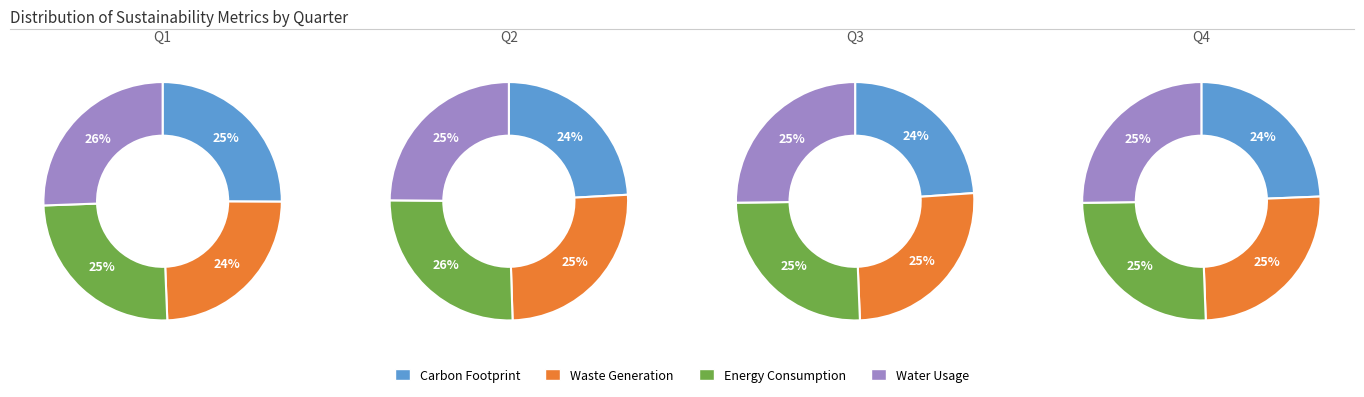

True or false: 0 accounts for 48% of the total.

False